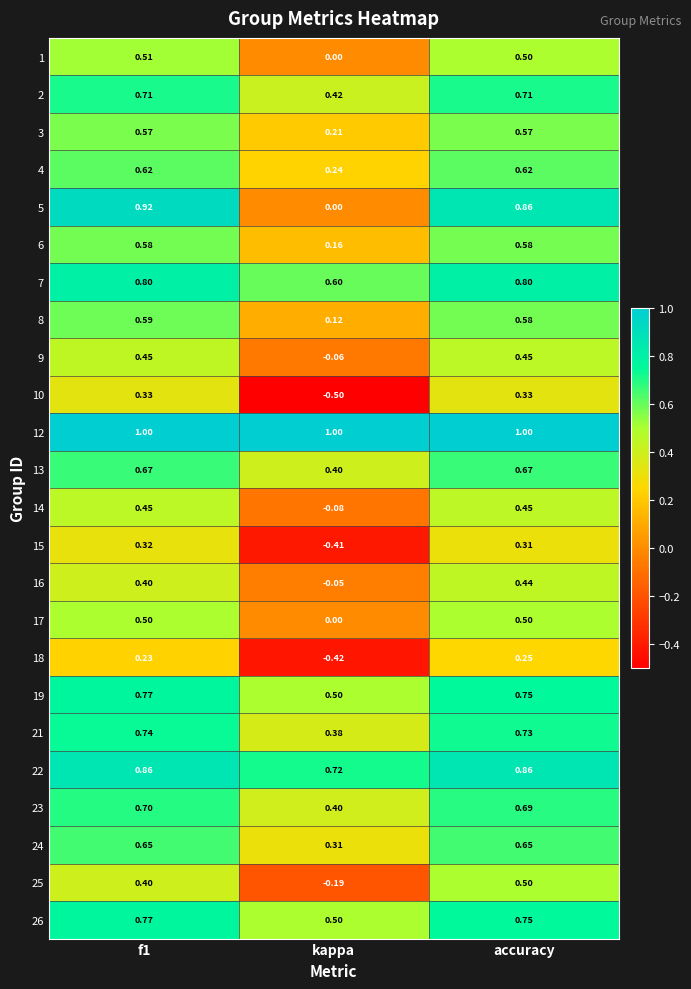

At how many categories does at least one series exceed 0?

3